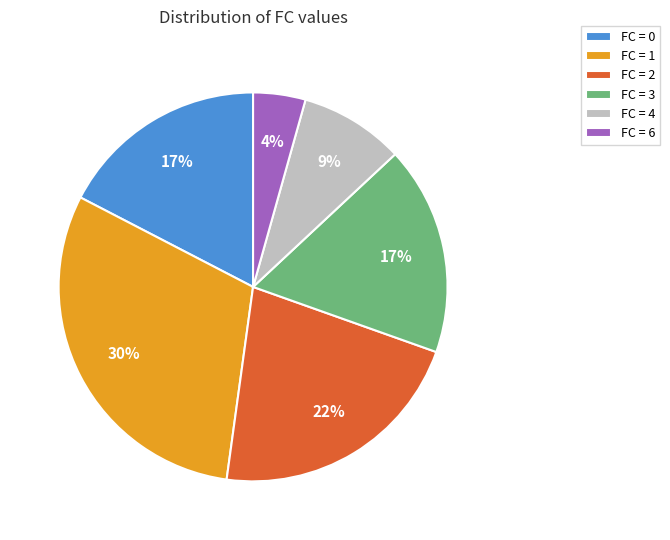

To the nearest percent, what is the average slice percentage?

17%